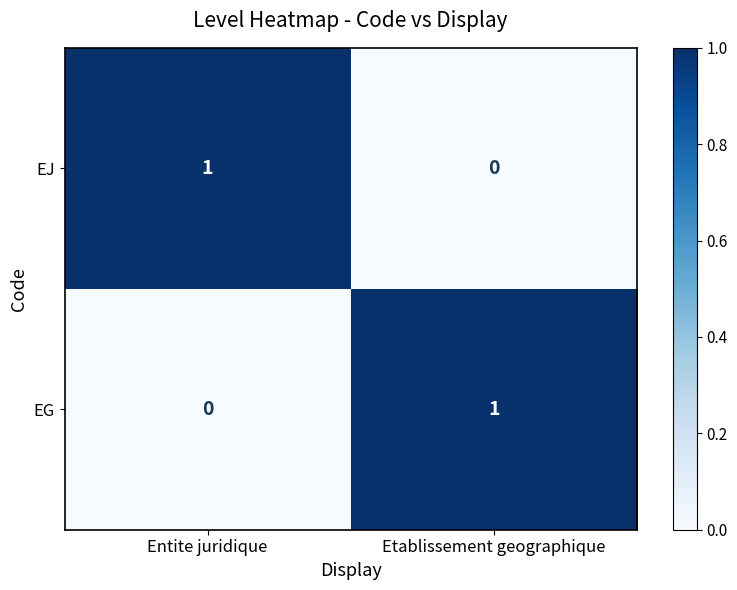

Which category has the lowest value in the EG series?

Entite juridique